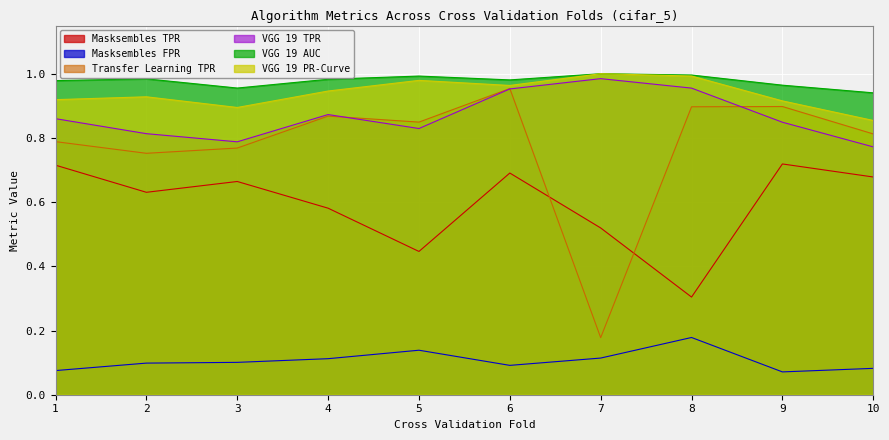

Count the number of data series in this chart.

6